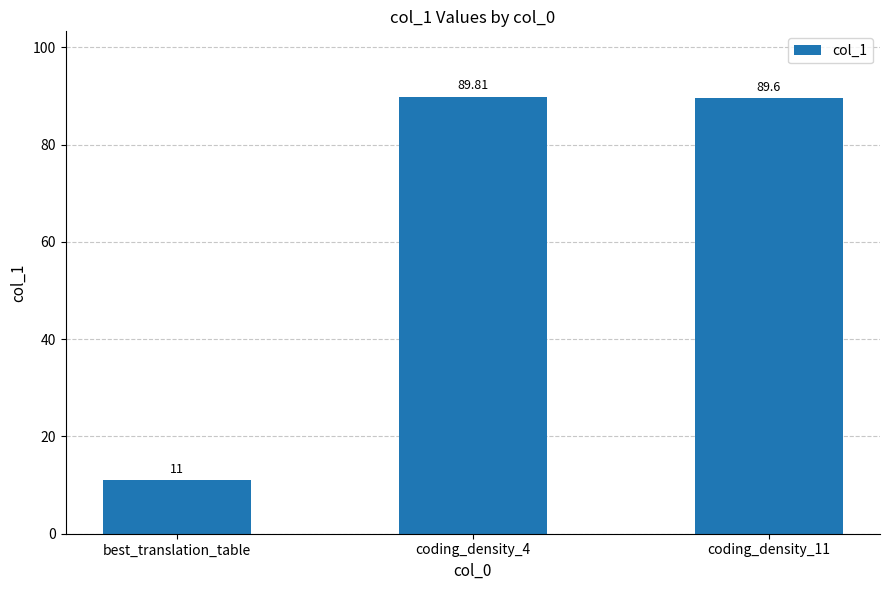

Reading left to right, extract all data points from this chart.

11.0	89.8	89.6